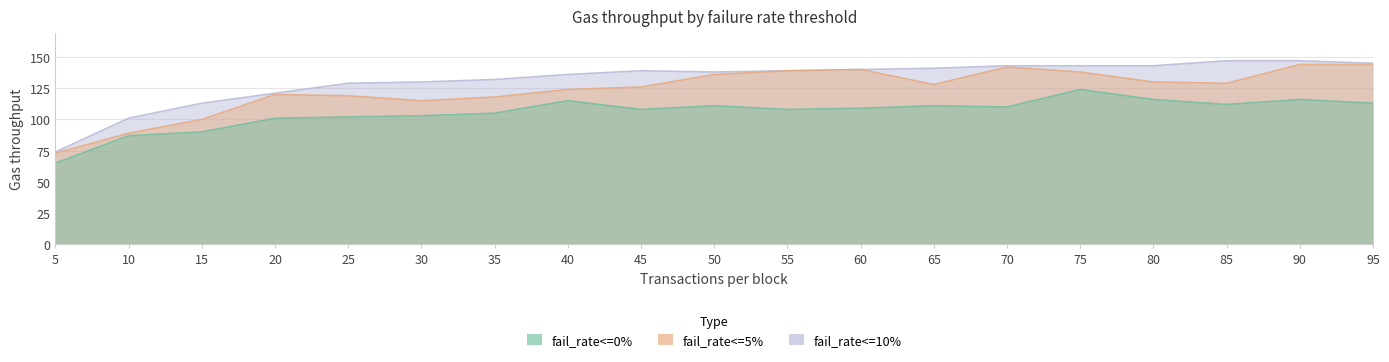

What are all the series names shown in the legend?

fail_rate<=0%, fail_rate<=5%, fail_rate<=10%